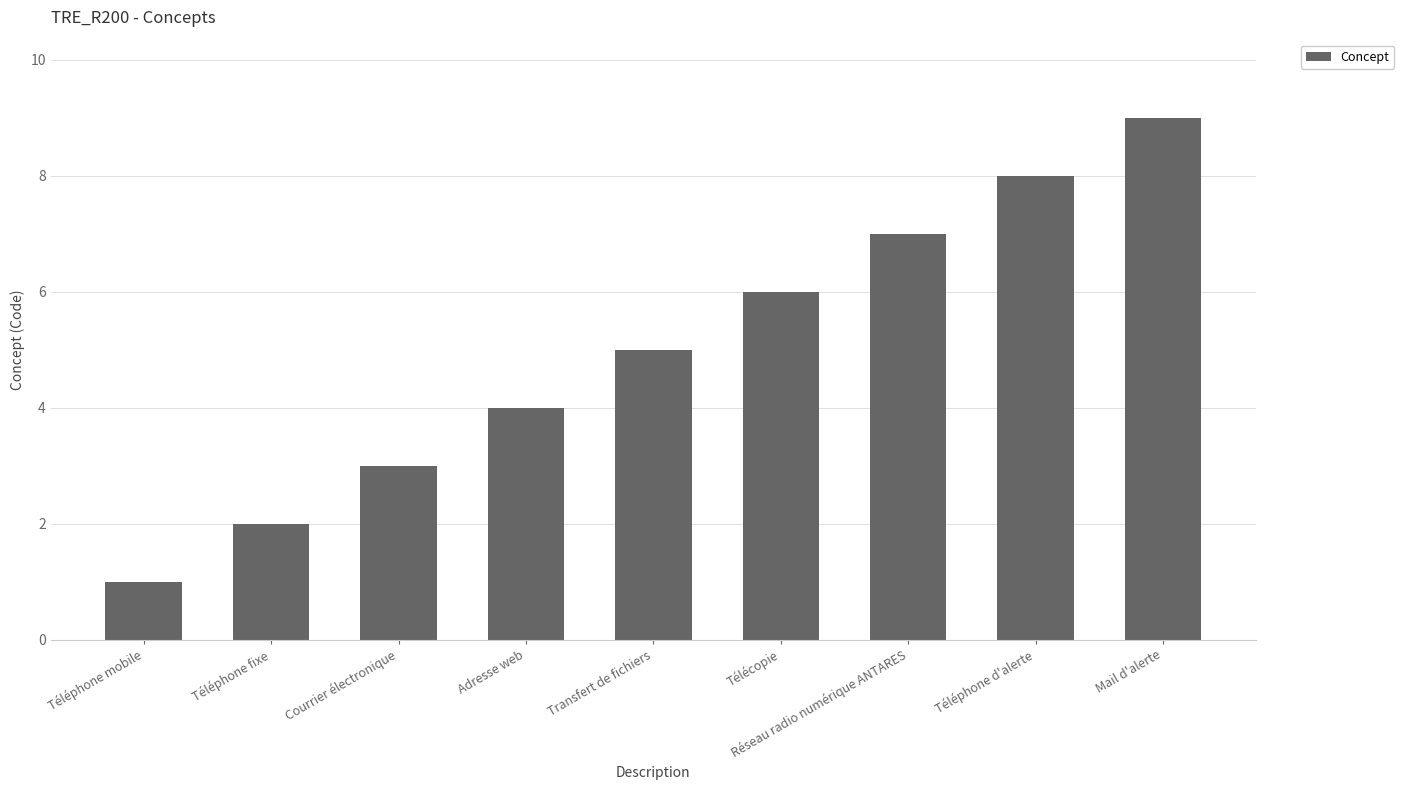

What position from the left is Téléphone fixe?

2